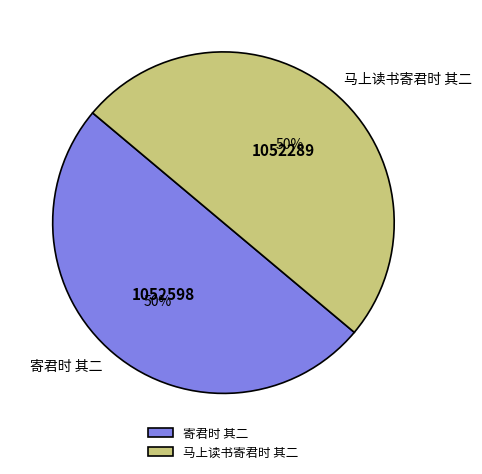

True or false: 寄君时 其二 accounts for 41% of the total.

False